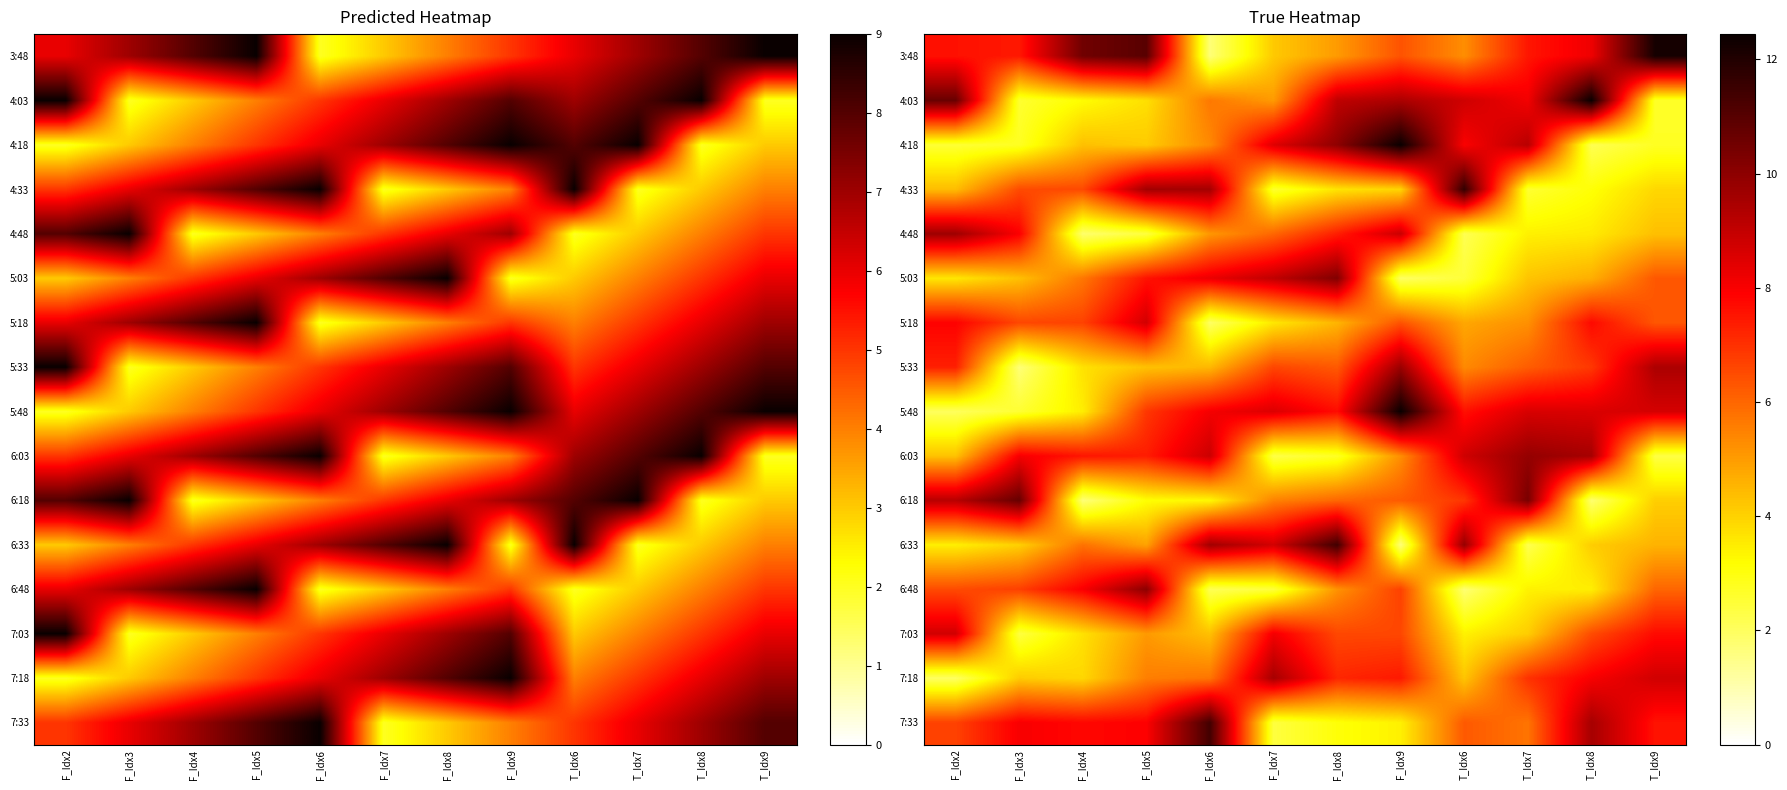

Is it true that 4:33 equals 1.2 at T_Idx9?

False